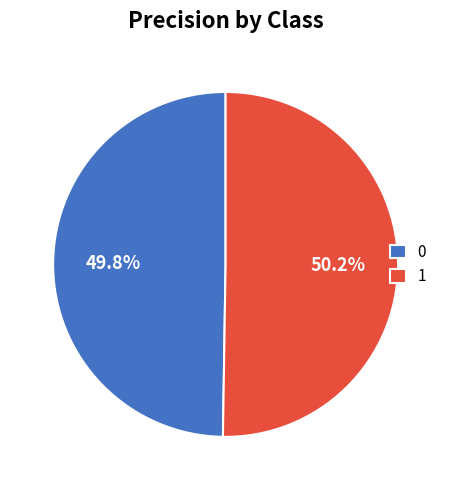

Is there any slice that represents more than half of the pie?

Yes